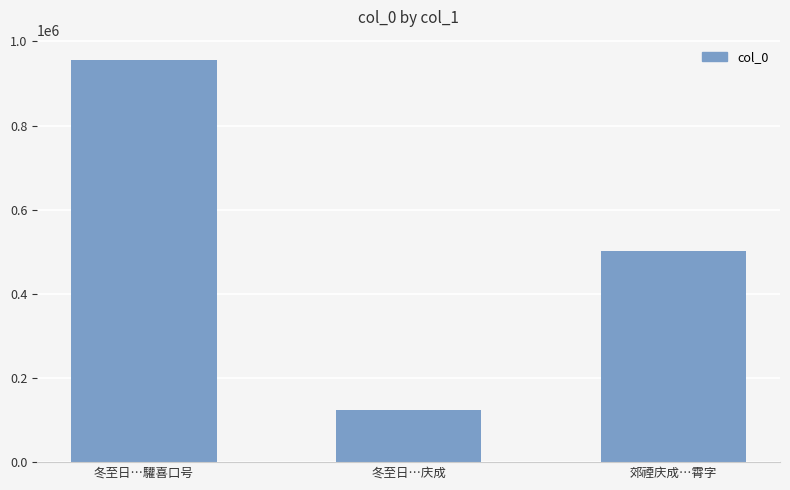

What is the label of the 1st bar from the right?

郊禋庆成…霄字